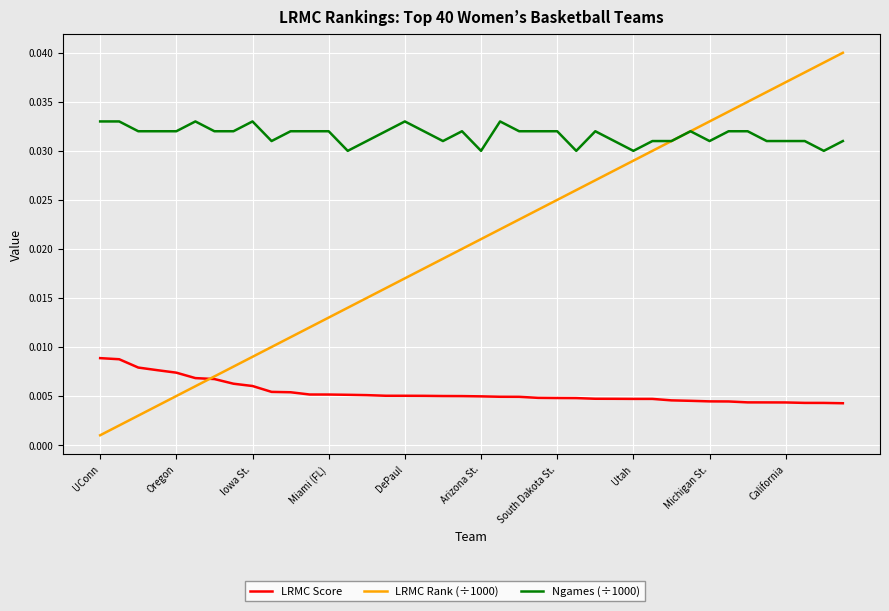

At how many categories does at least one series exceed 0?

40